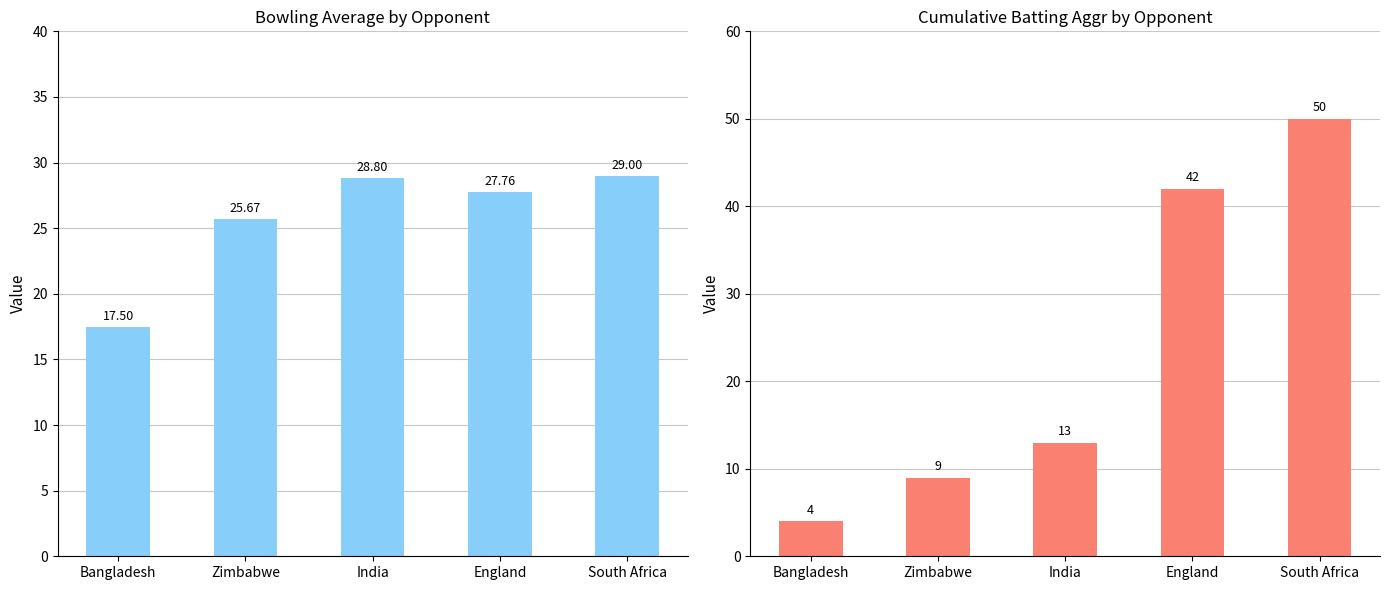

How many bars are there in each group?

2